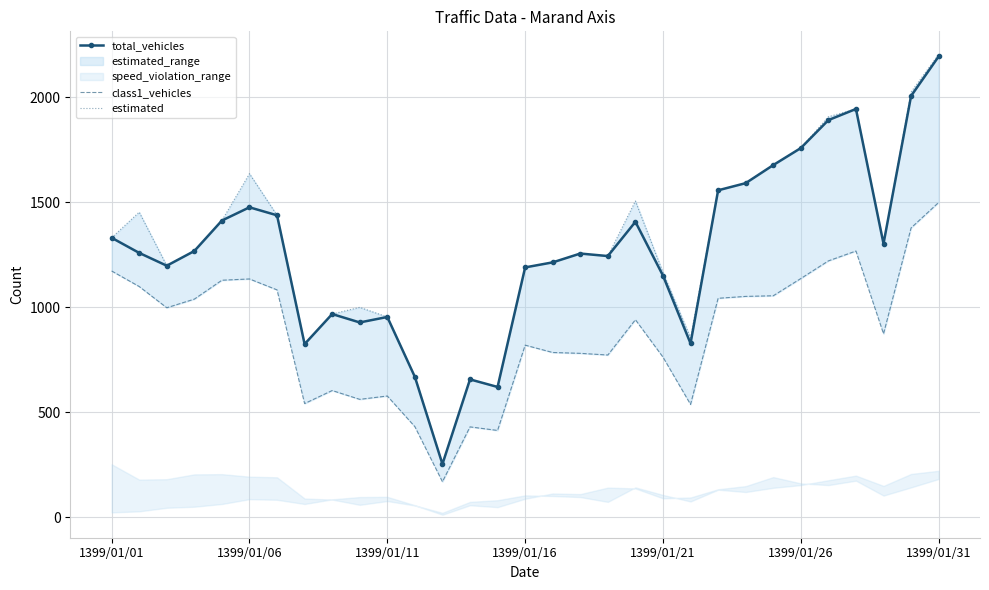

True or false: class1_vehicles and estimated cross at least once.

False